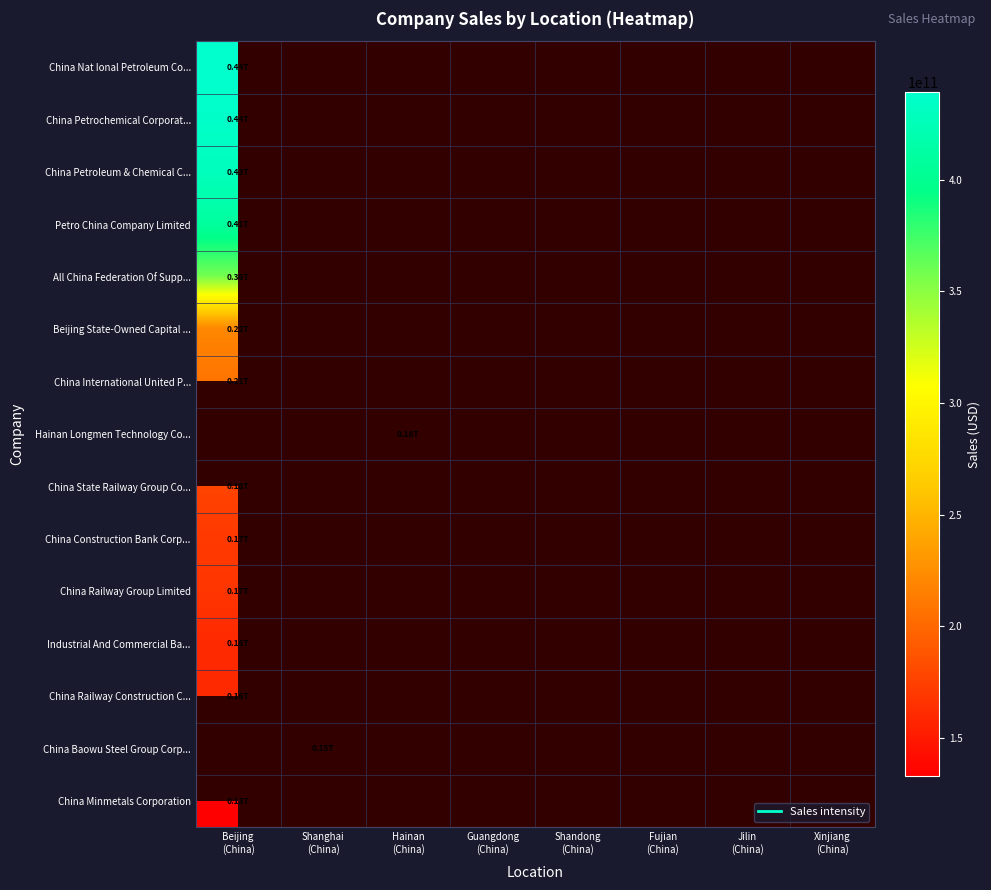

How many data points does each series have?

8